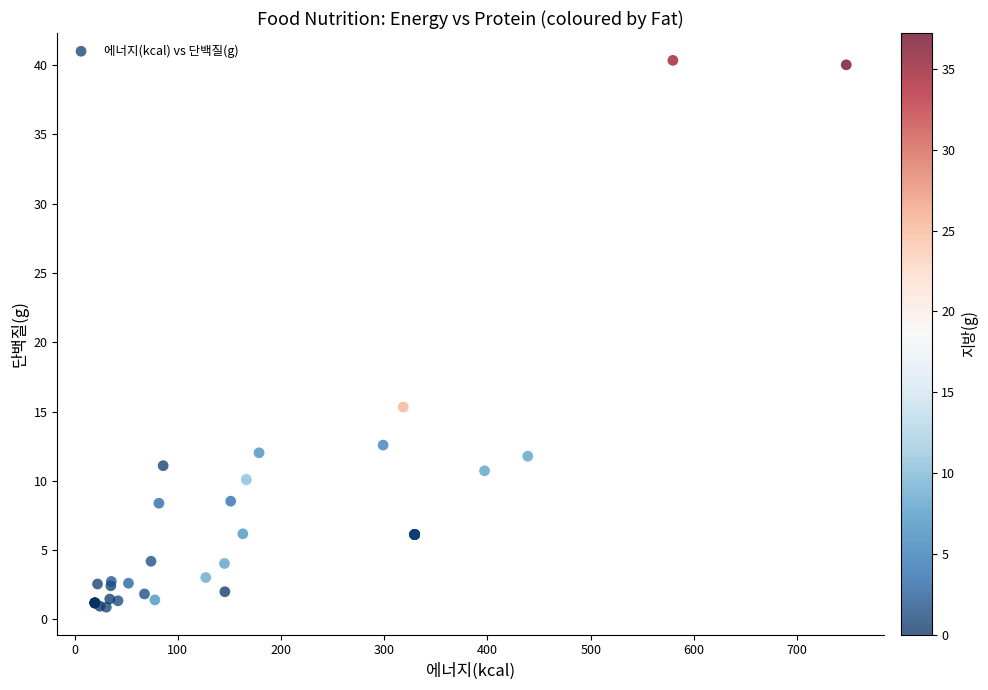

What Y value in the scatter plot is closest to 20?

15.3